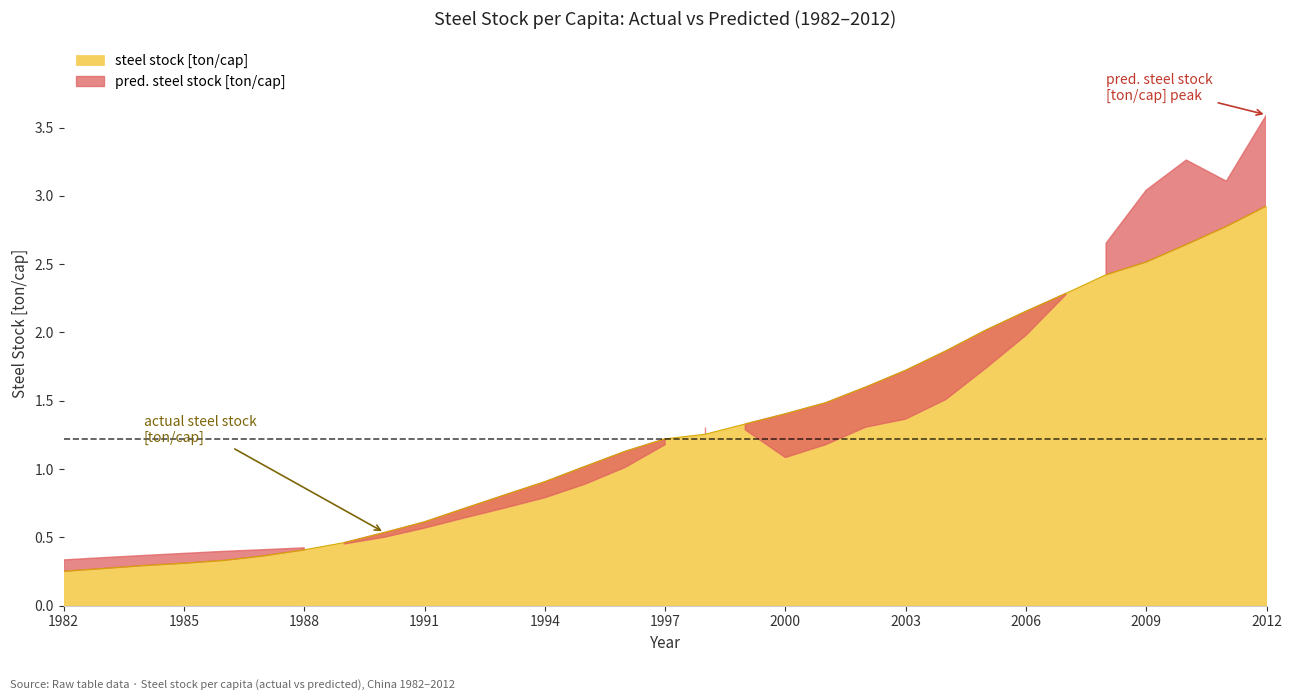

Which category has the lowest value across all series?

1982